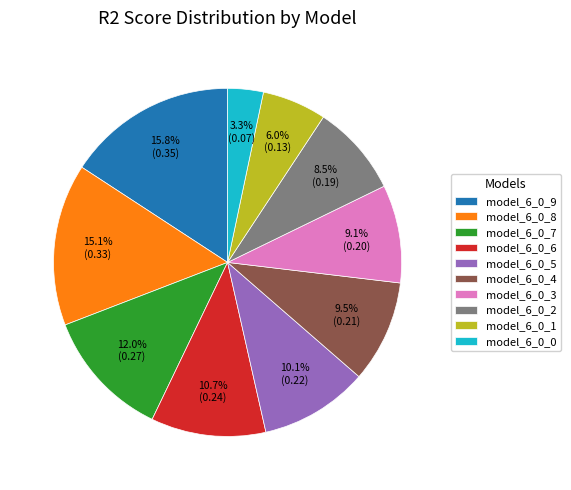

Which slice is the smallest?

model_6_0_0